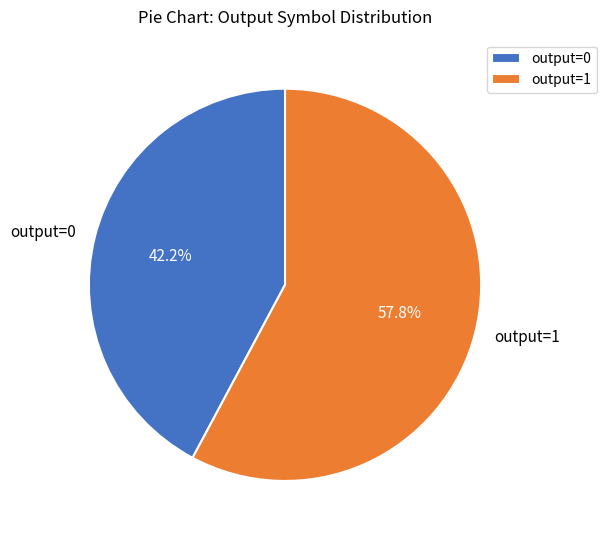

To the nearest percent, what is the combined percentage of output=0 and output=1?

100%